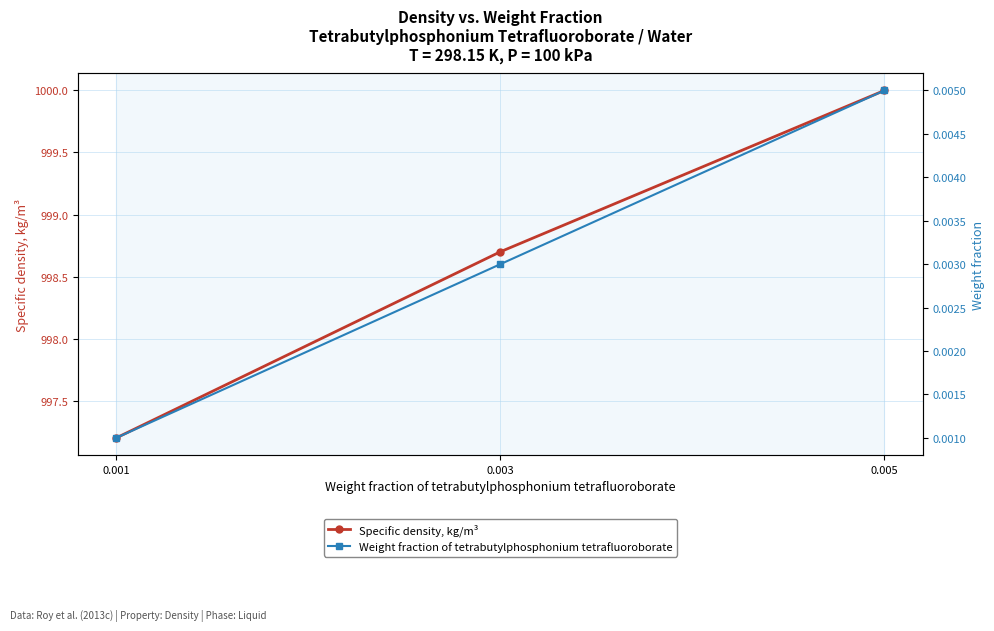

True or false: Weight fraction of tetrabutylphosphonium tetrafluoroborate has a value of 0.0 at 0.001.

False